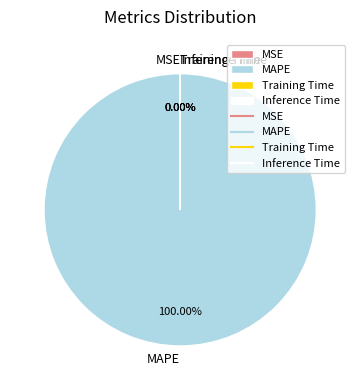

Between Inference Time and Training Time, which is larger?

Training Time